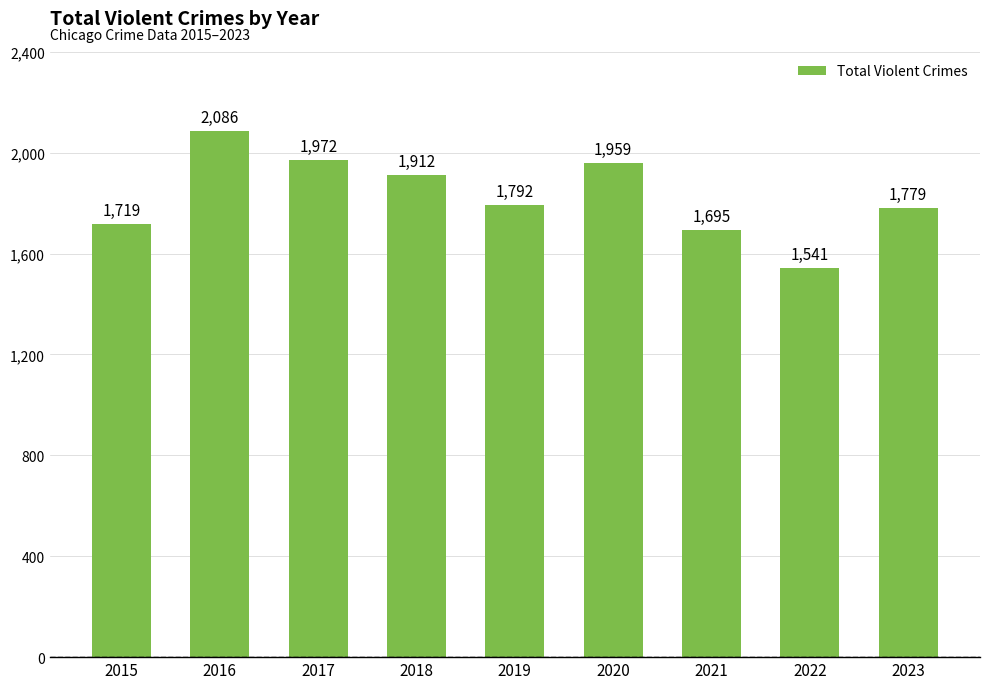

List the labels in order of value, largest first.

2016, 2017, 2020, 2018, 2019, 2023, 2015, 2021, 2022